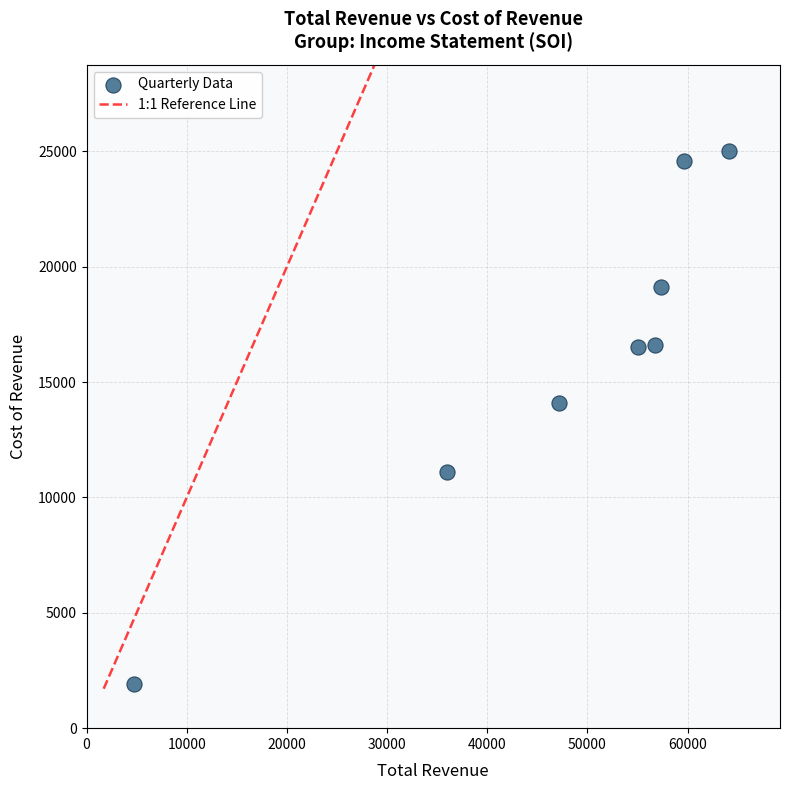

What is the range of X values (max minus min)?

59400